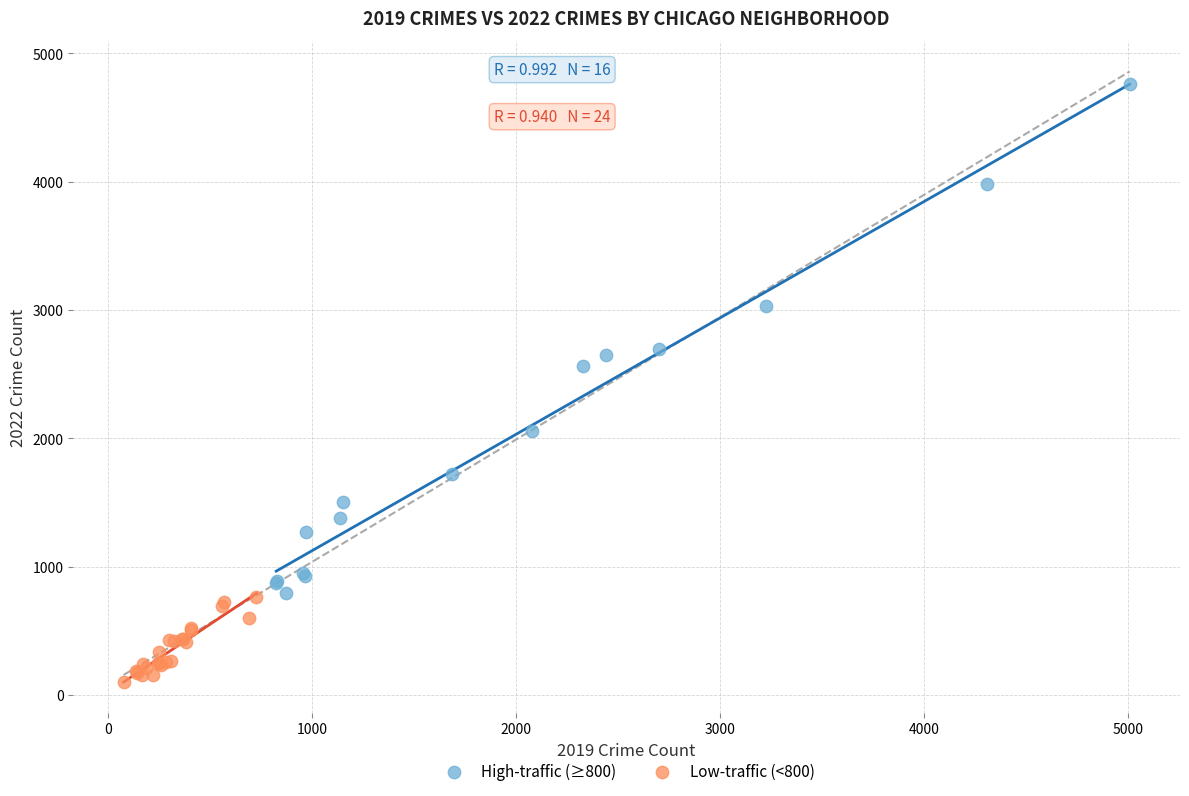

Which series contains the highest Y value?

High-traffic (≥800)